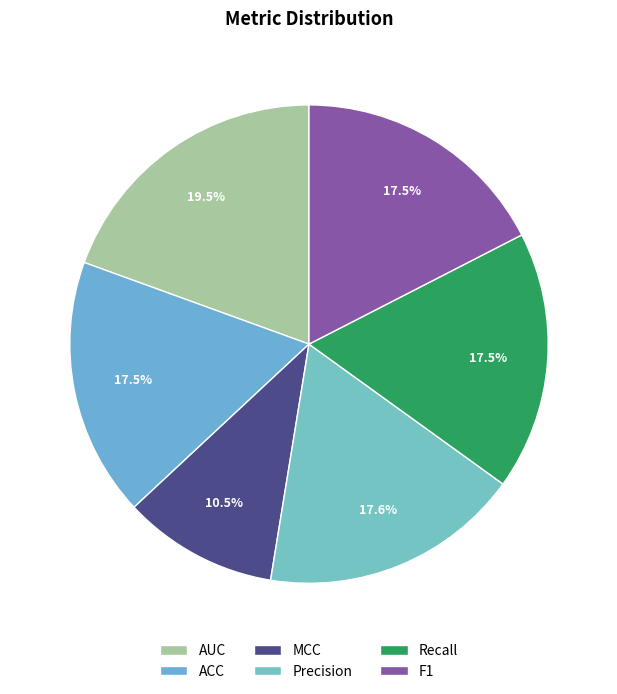

Combined, do Recall and MCC account for over 50%?

No